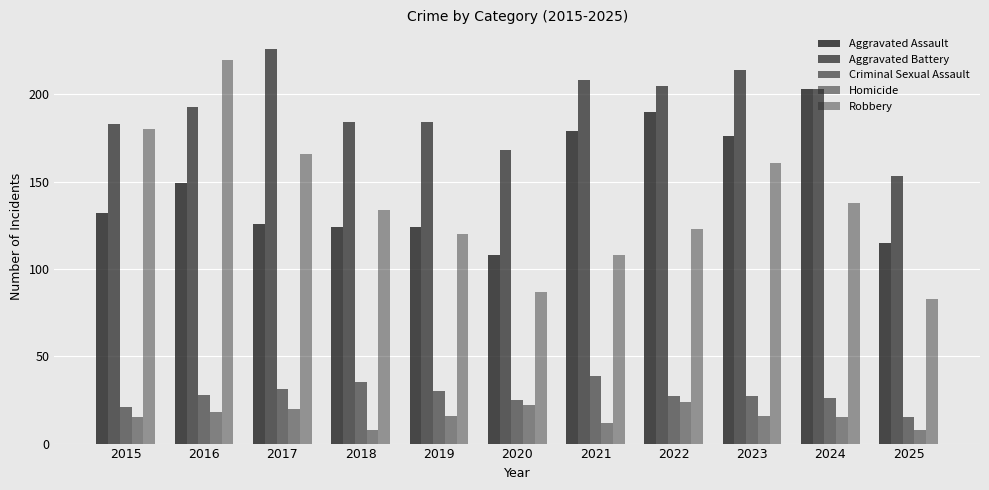

How many series are shown in this chart?

5